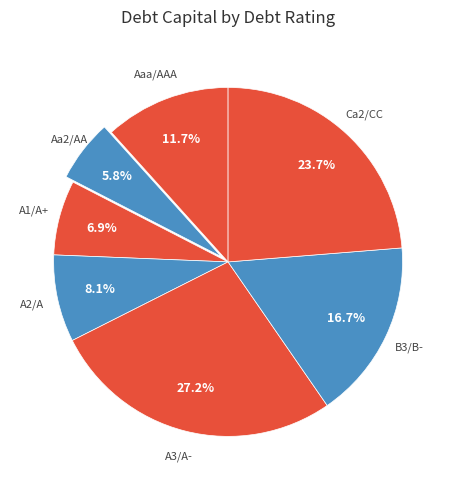

How many segments does this pie chart have?

7